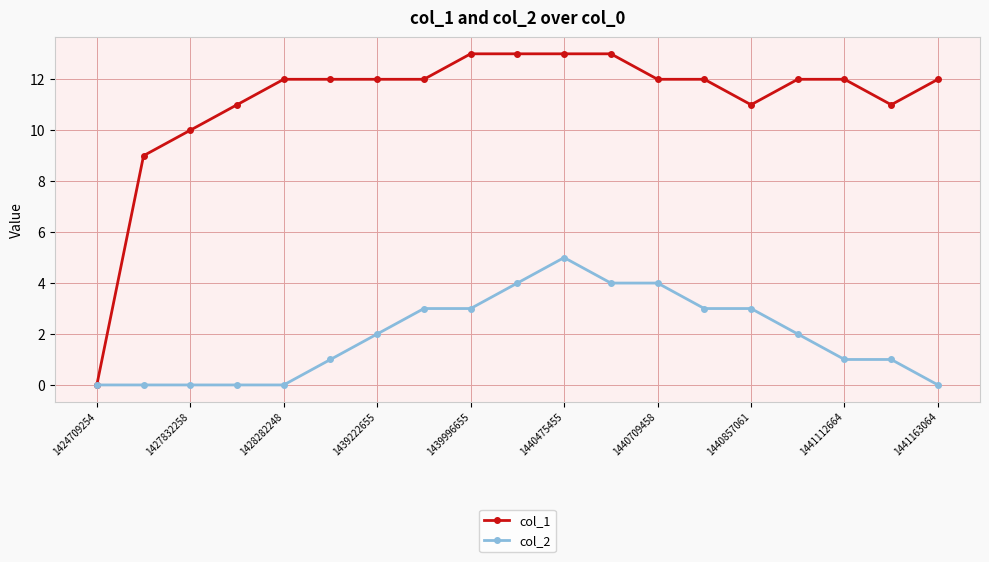

Which series has the largest total across all categories?

col_1